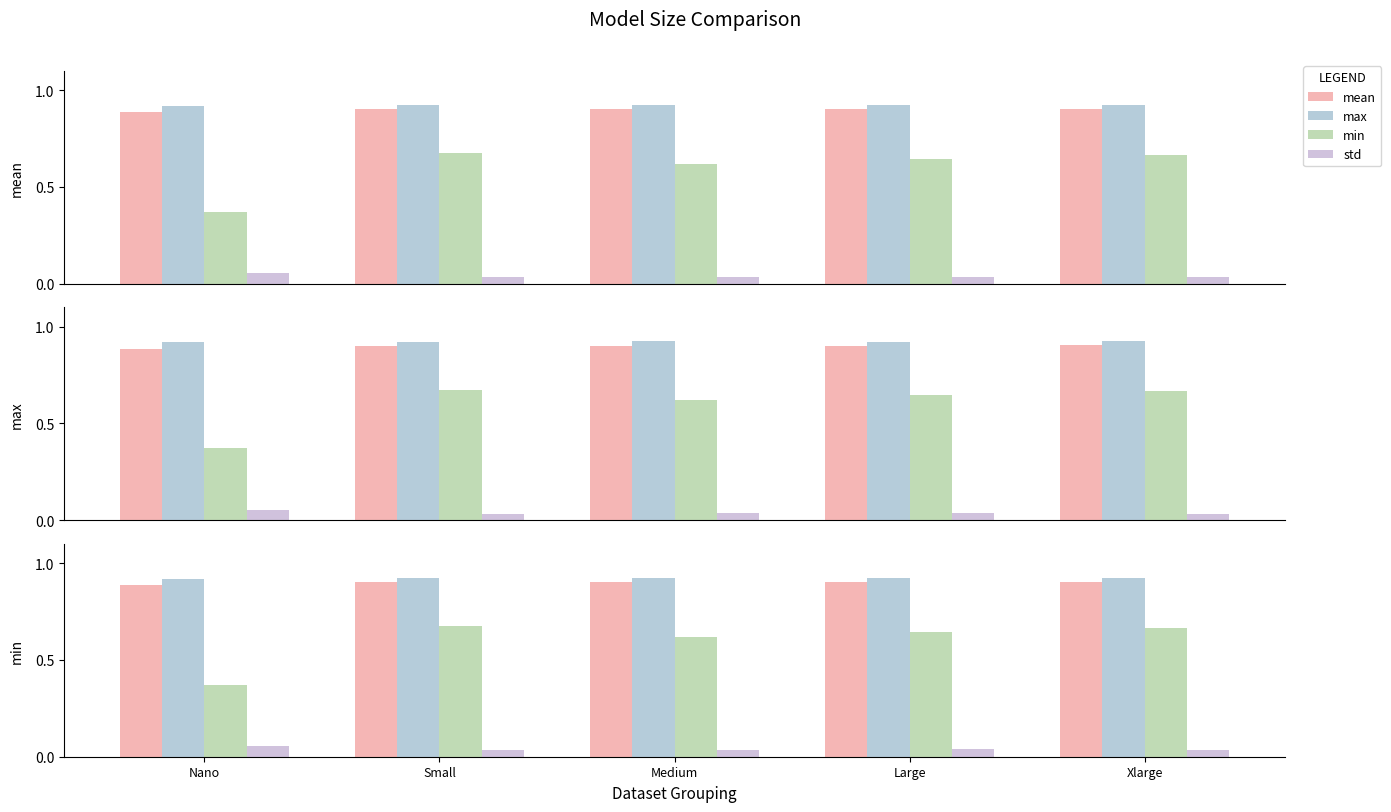

At which label is std closest to 0?

Xlarge